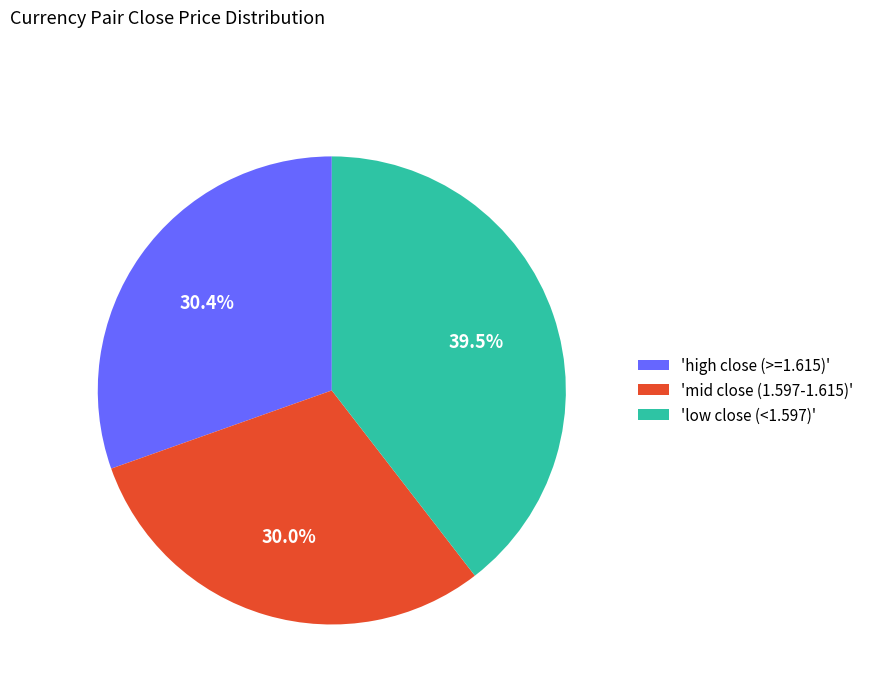

Which slice is the largest?

'low close (<1.597)'